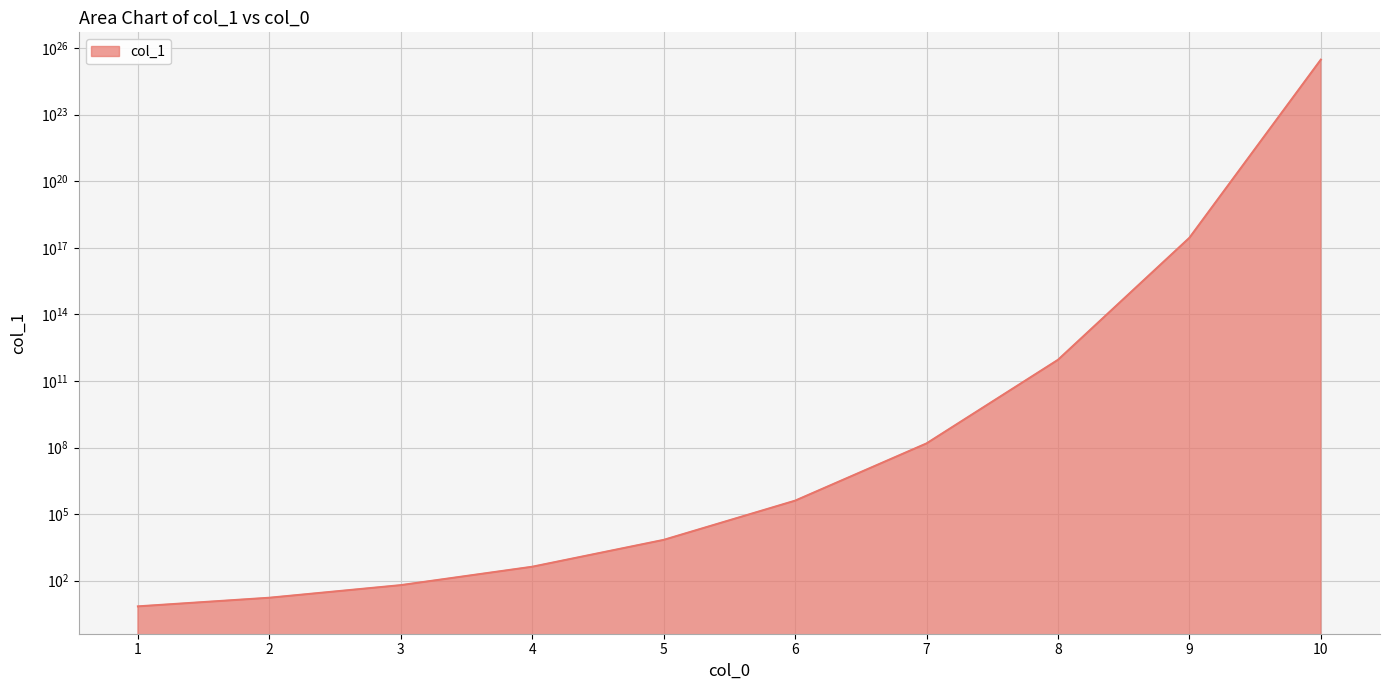

Reading left to right, what are all the values shown in this chart?

7.0	17.1	63.3	426.6	6916.5	403865.4	153146048.9	891773936818.4	280138260737903648.0	29727912251467028968243200.0